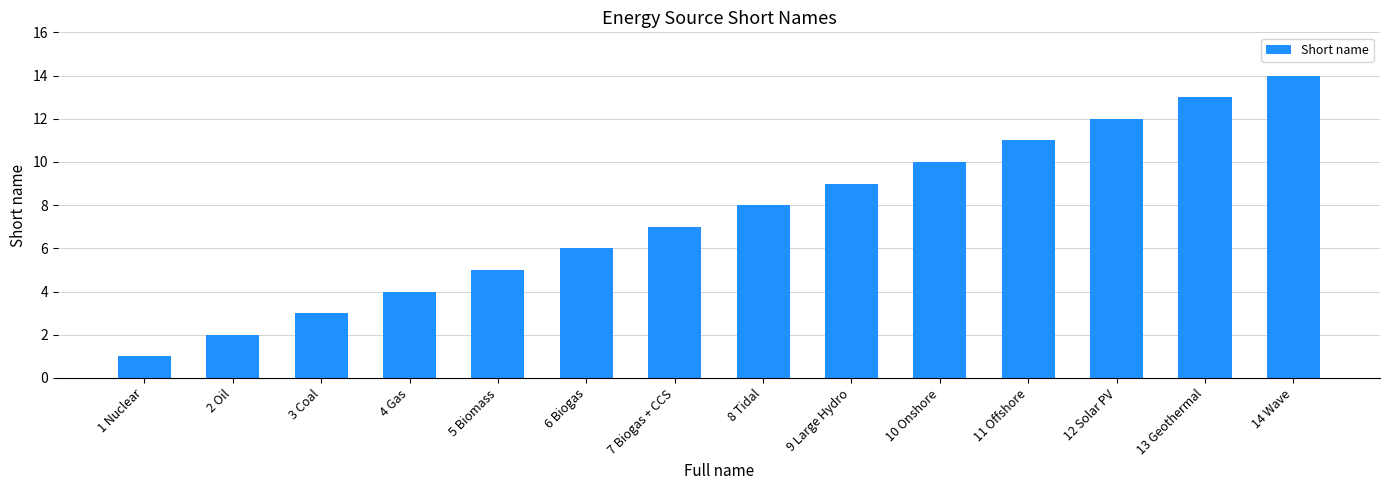

Are the bars grouped side by side (vs. stacked)?

No